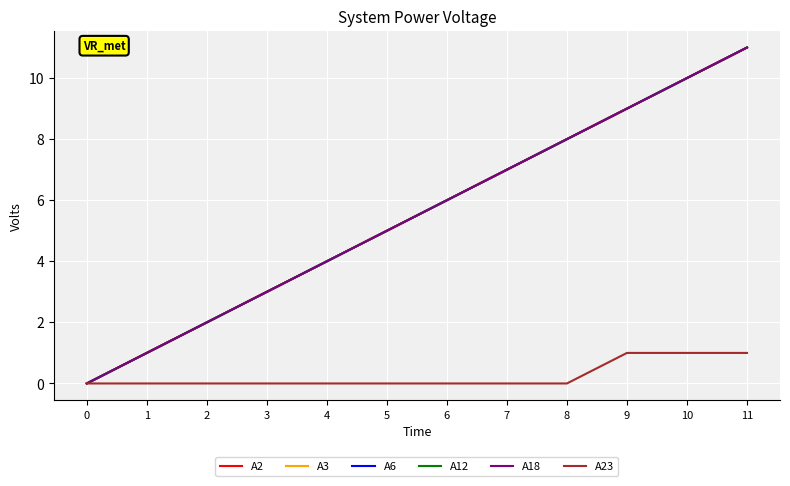

Which has a higher value, 2 or 4?

4